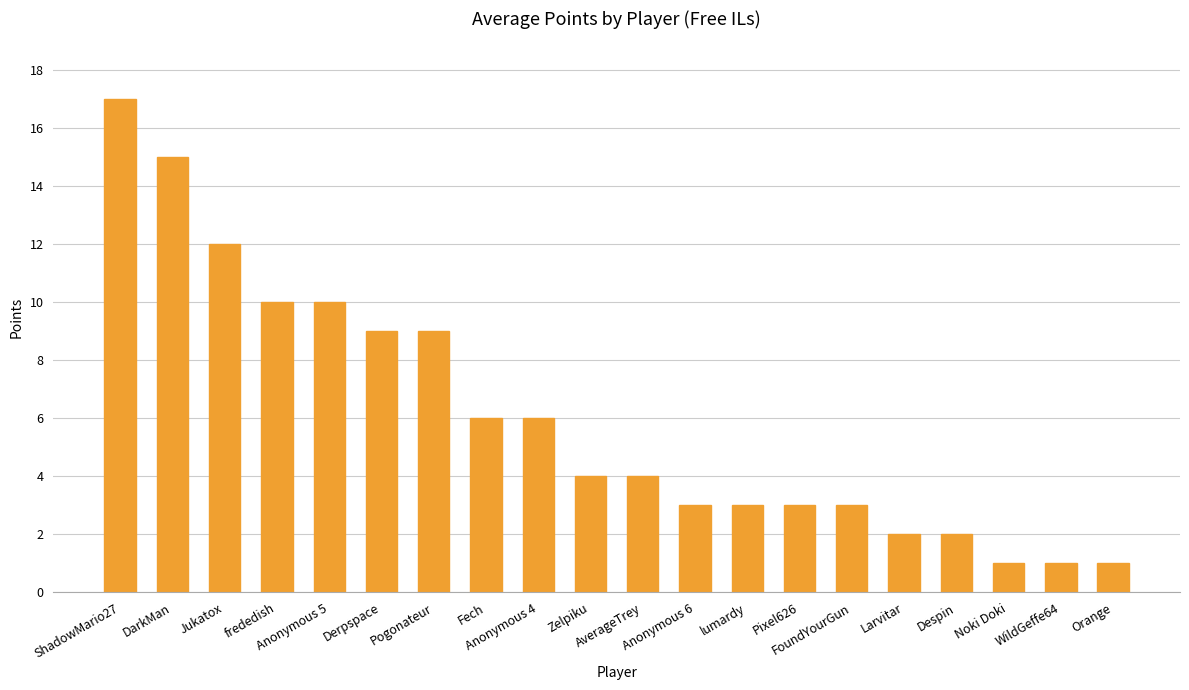

What is the sum of all values?

121